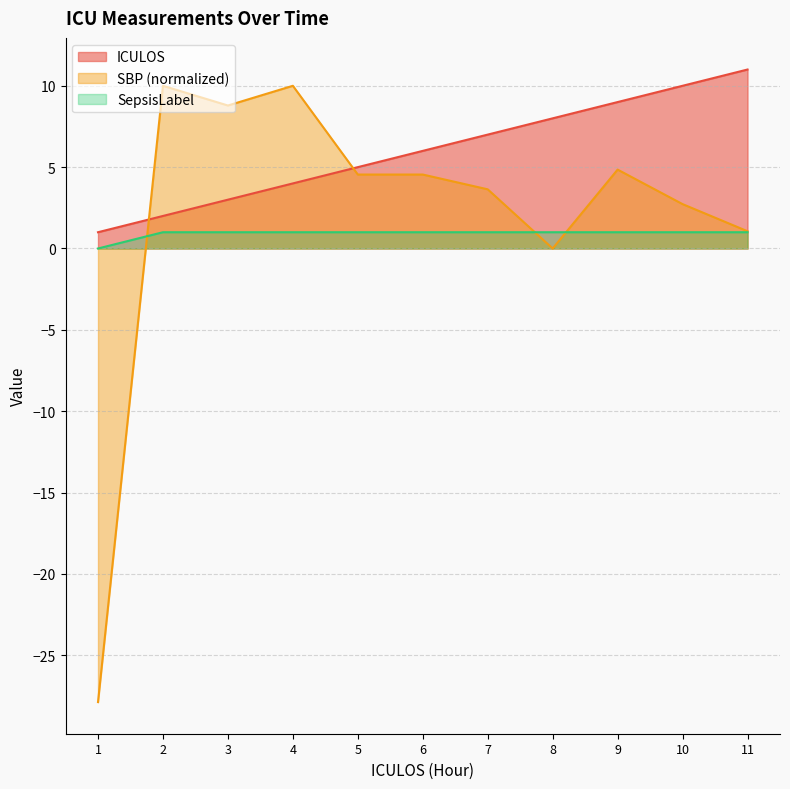

At how many categories does at least one series exceed 10?

1